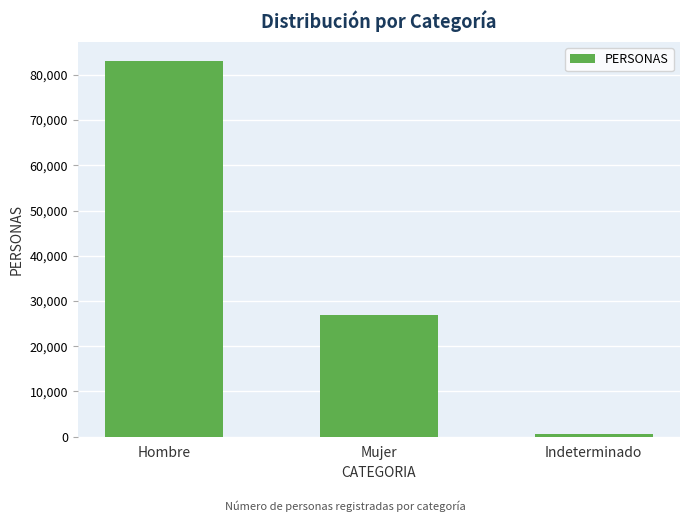

At which category does the chart reach its peak across all series?

Hombre